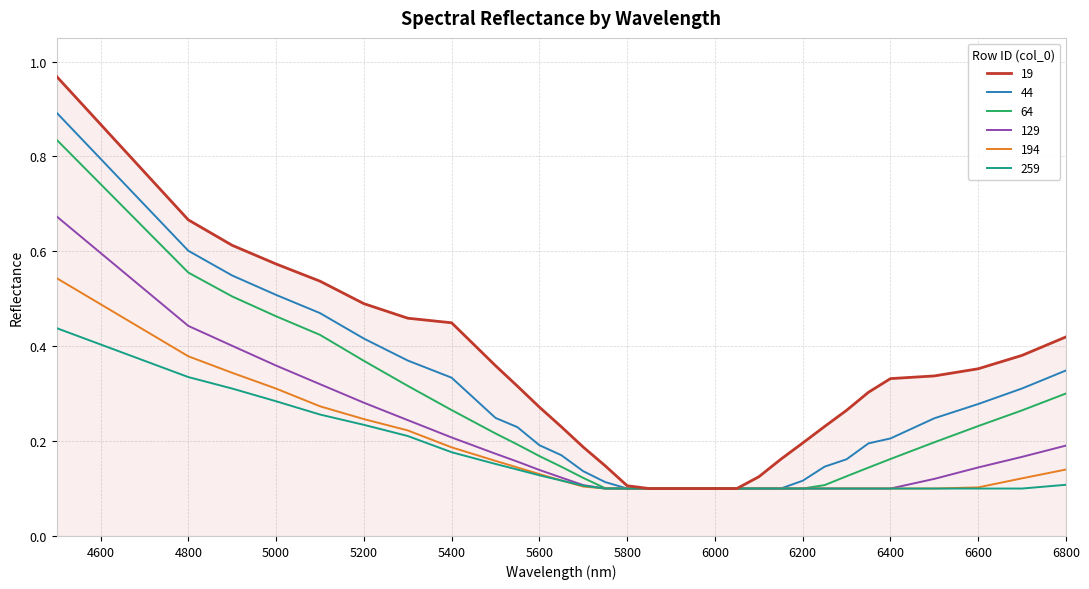

Which series has the largest total across all categories?

19